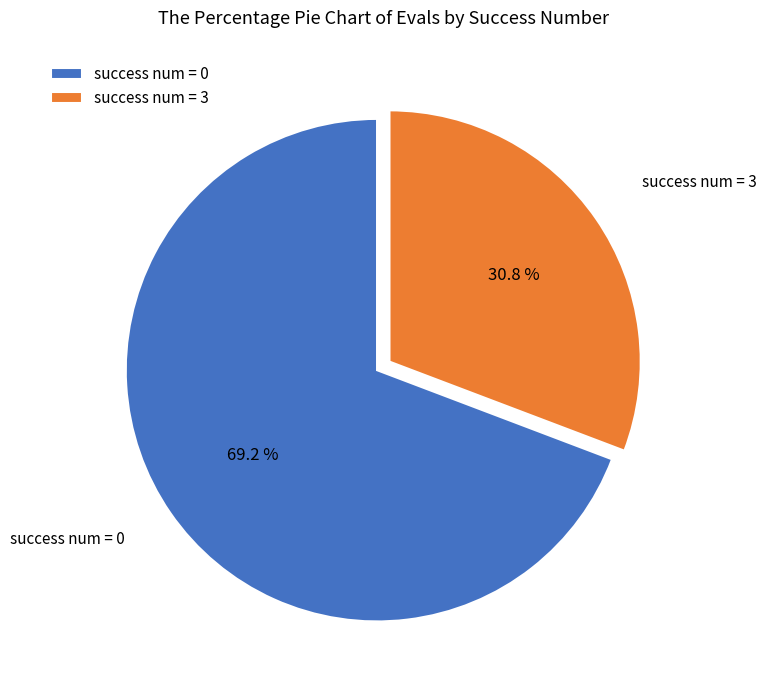

Which category has the biggest portion of the pie?

success num = 0